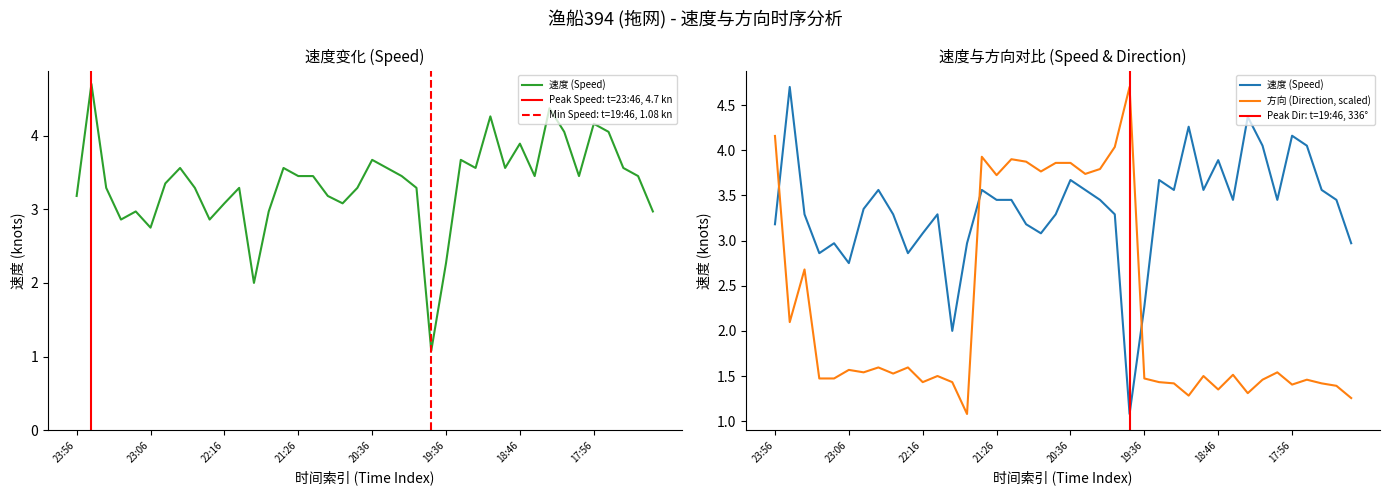

How many categories are shown in the chart?

40